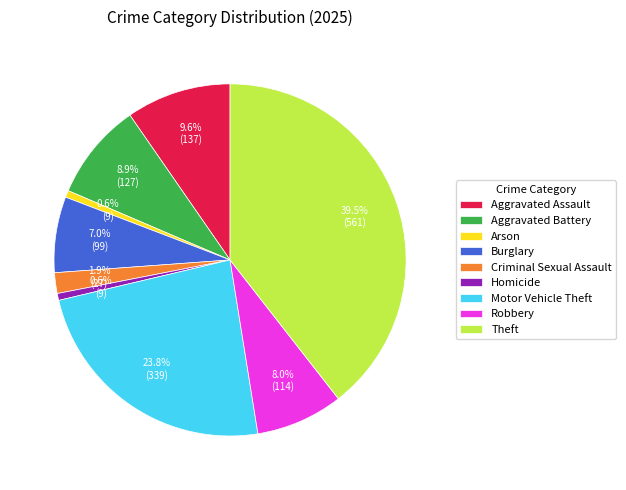

Which category has the biggest portion of the pie?

Theft